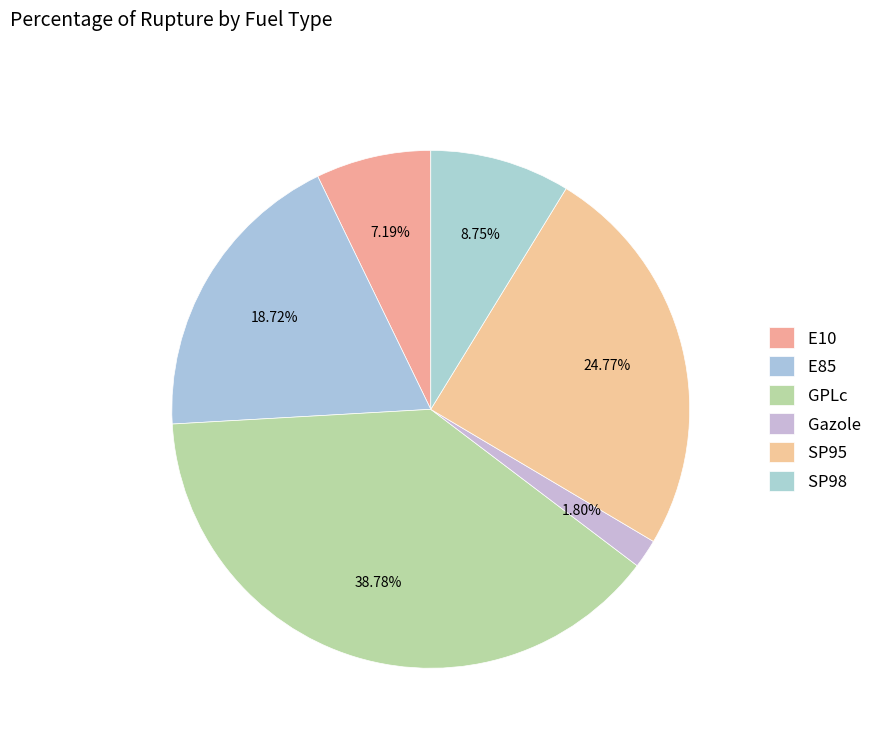

Which slice is the largest?

GPLc